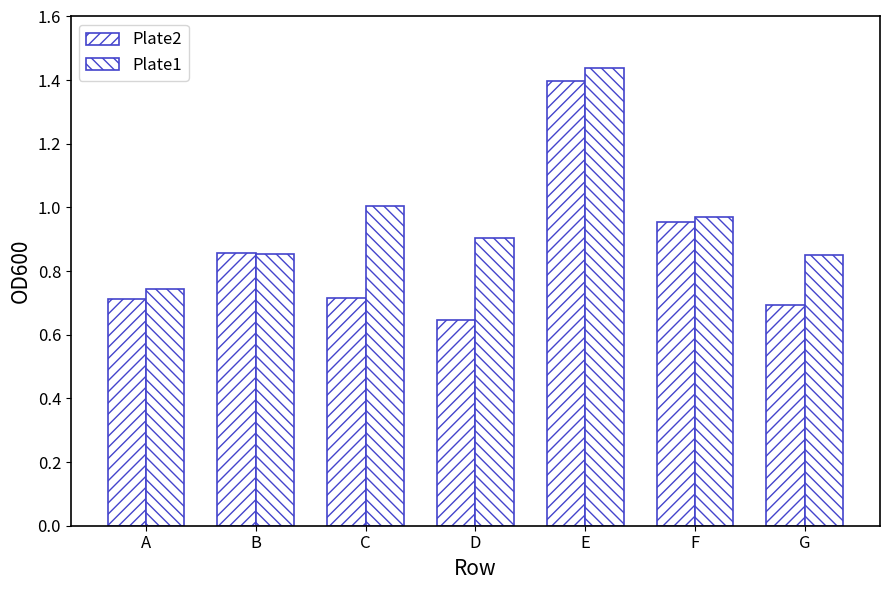

How many bars are there in each group?

2